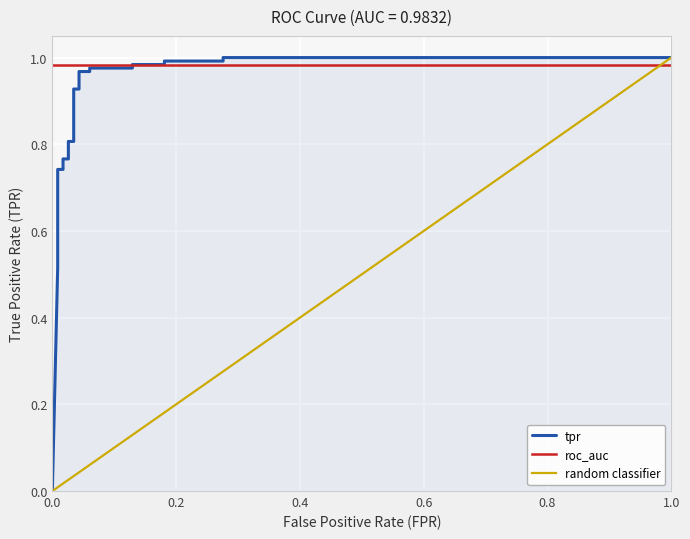

True or false: the data has more than 2 interior local peaks.

False